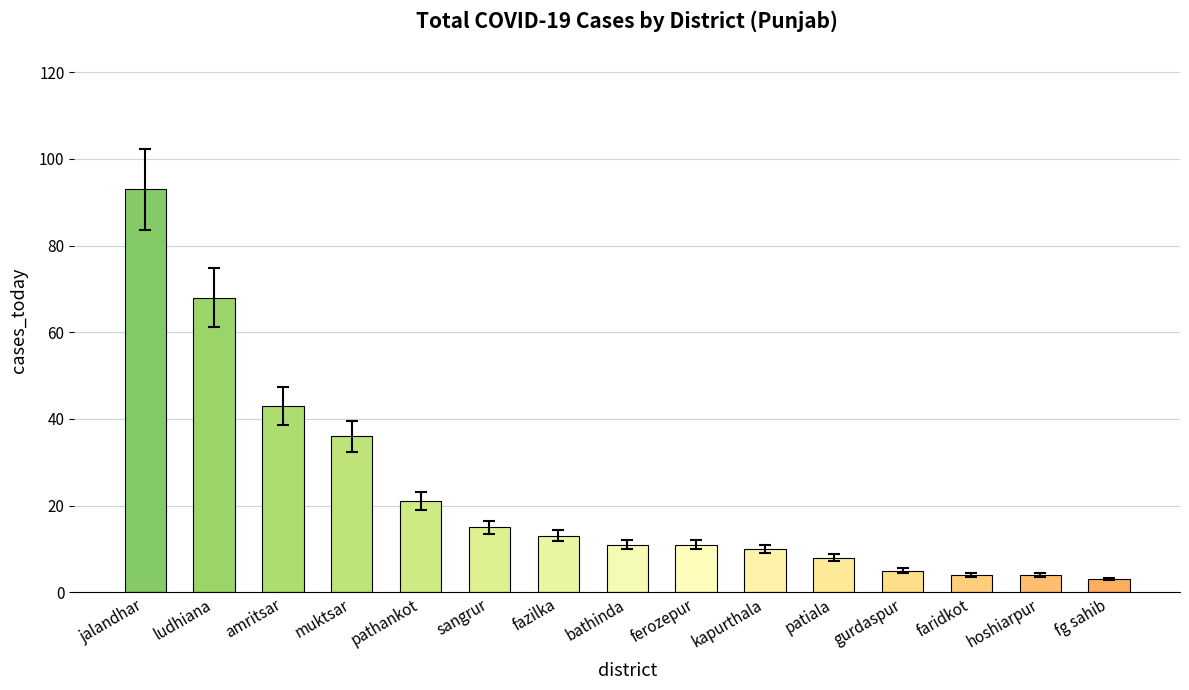

What is the label of the 15th bar from the left?

fg sahib